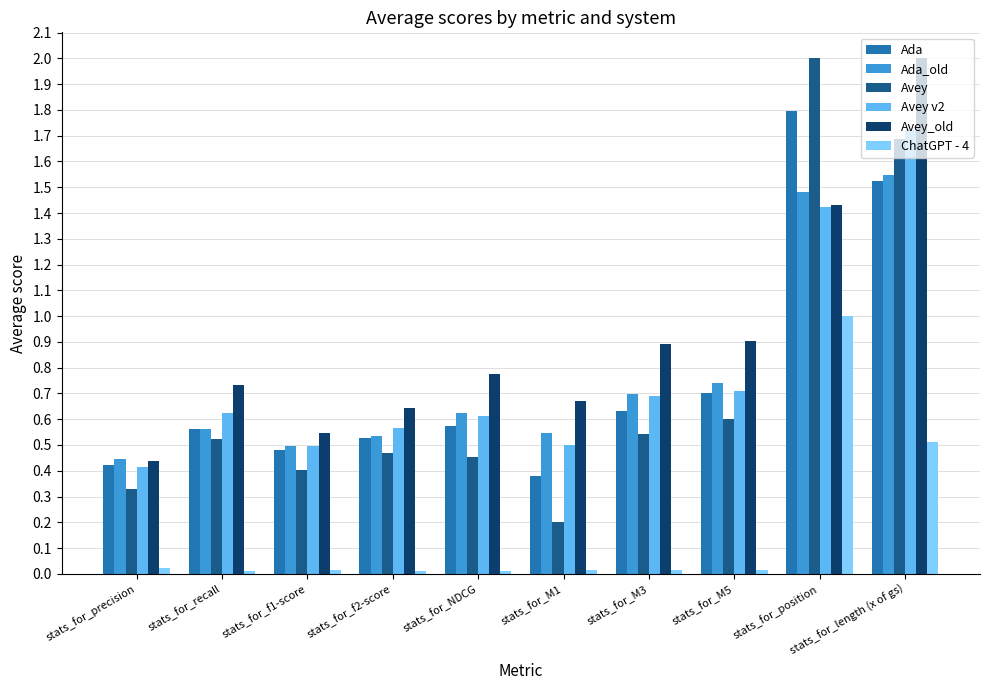

The value of Ada_old at stats_for_M3 is 0.2. True or false?

False